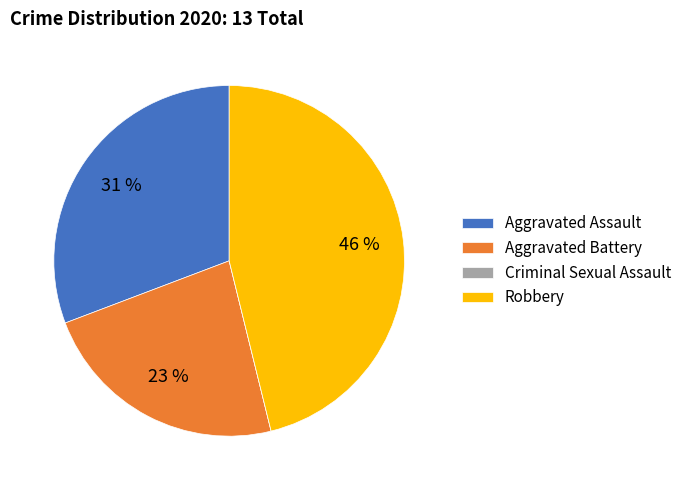

Does any single category account for the majority?

No